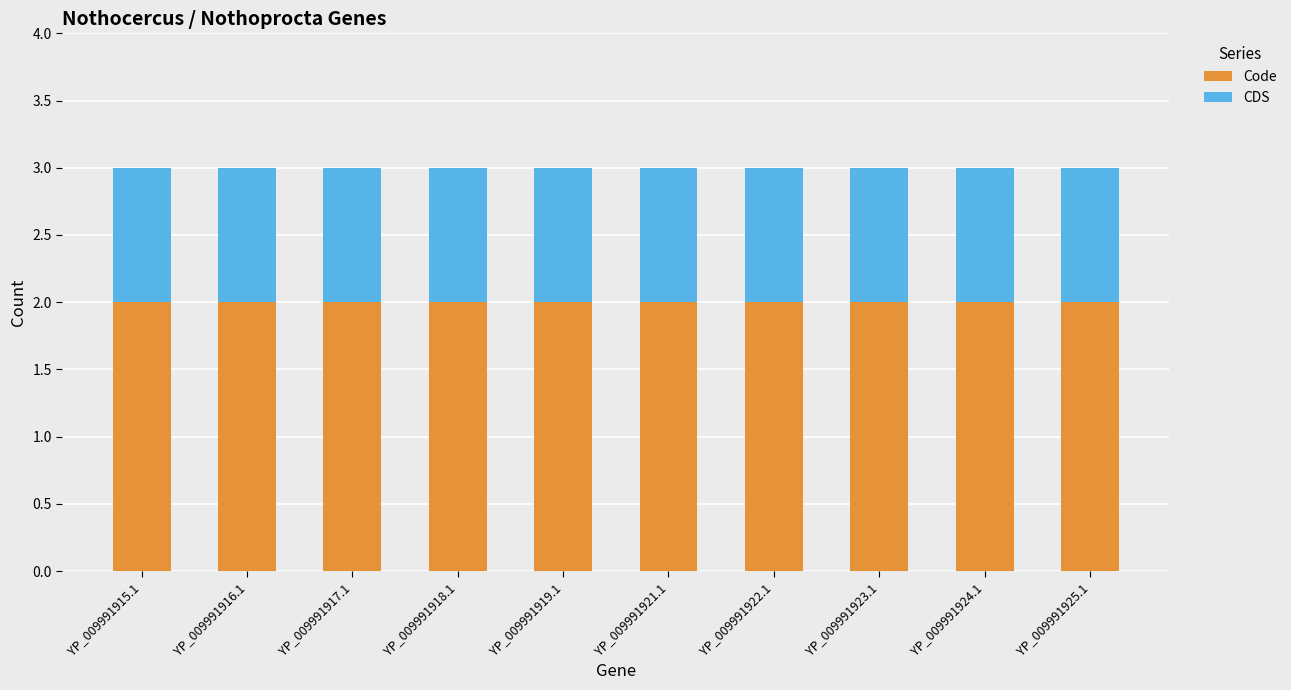

What is the total value across all series at YP_009991925.1?

3